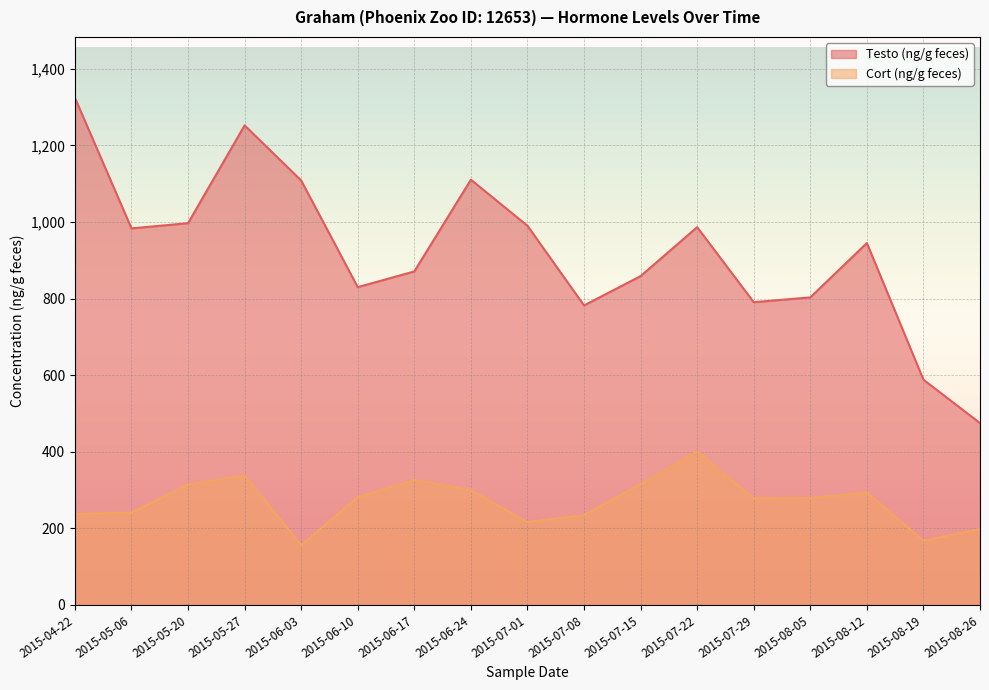

What is the sum of all Cort (ng/g feces) values?

4577.6